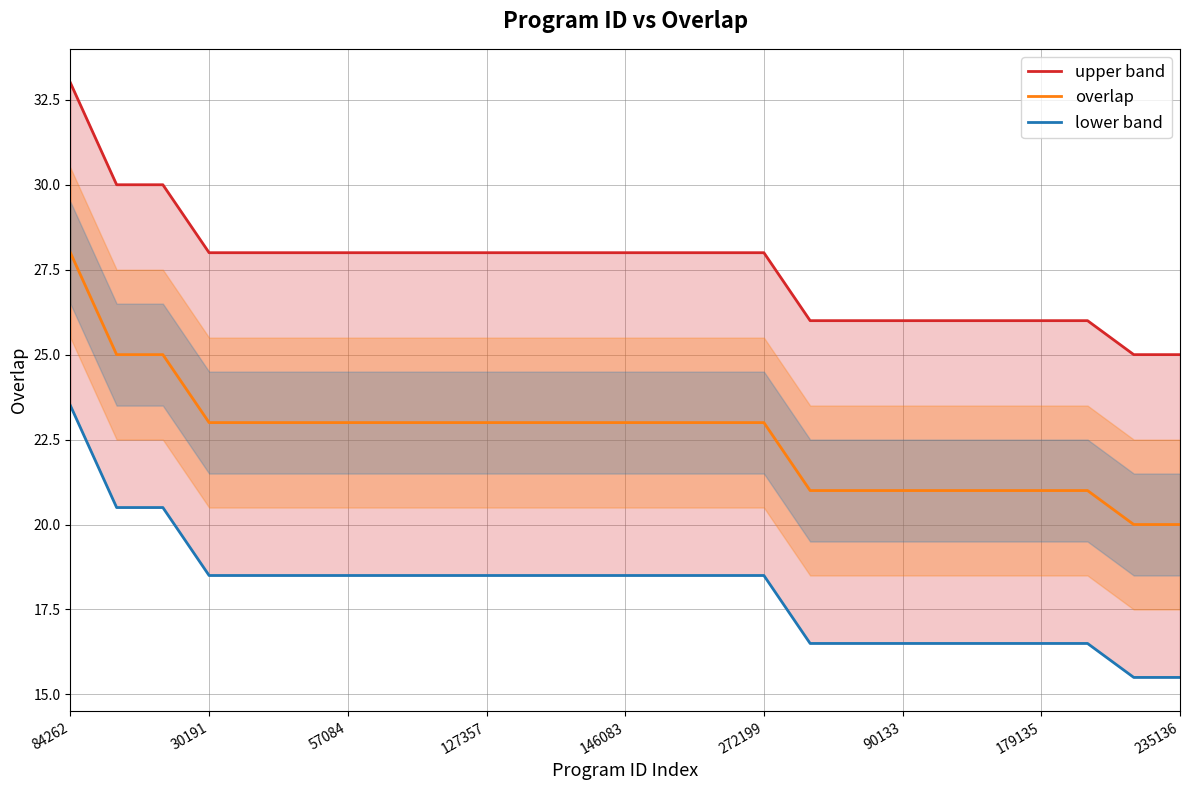

True or false: upper band and lower band cross at least once.

False